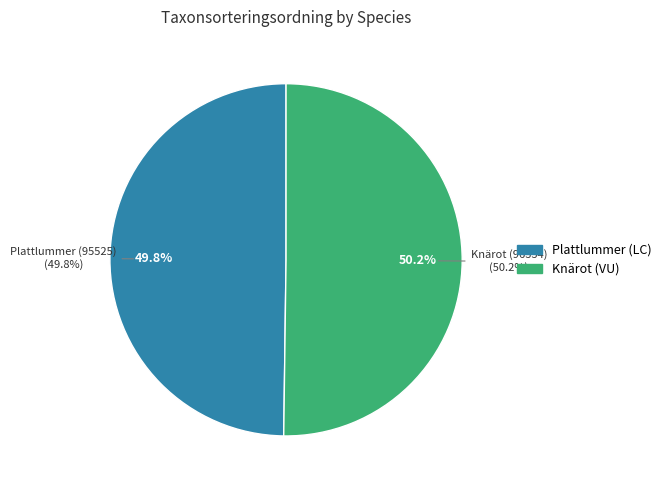

Does any single category account for the majority?

Yes